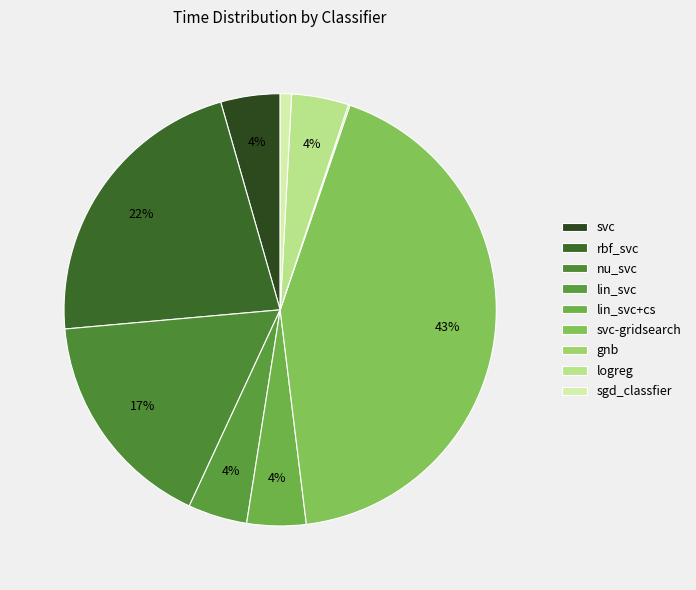

How many slices are in this pie chart?

9